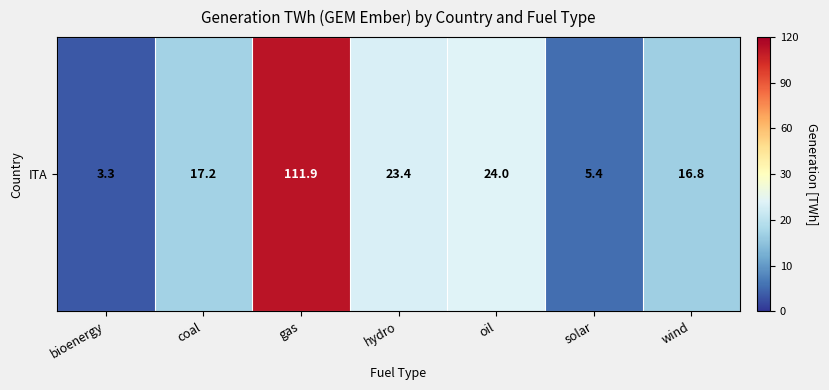

What is the change in value from coal to solar?

-11.8